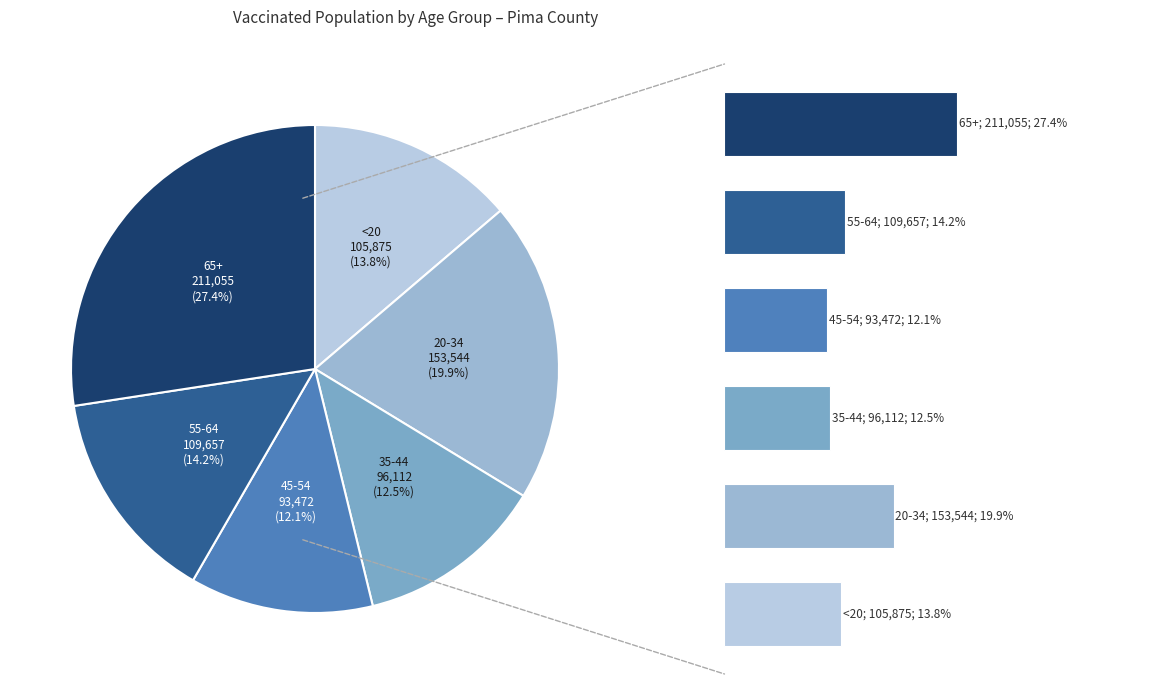

Is the sum of 65+ and <20 greater than half?

No